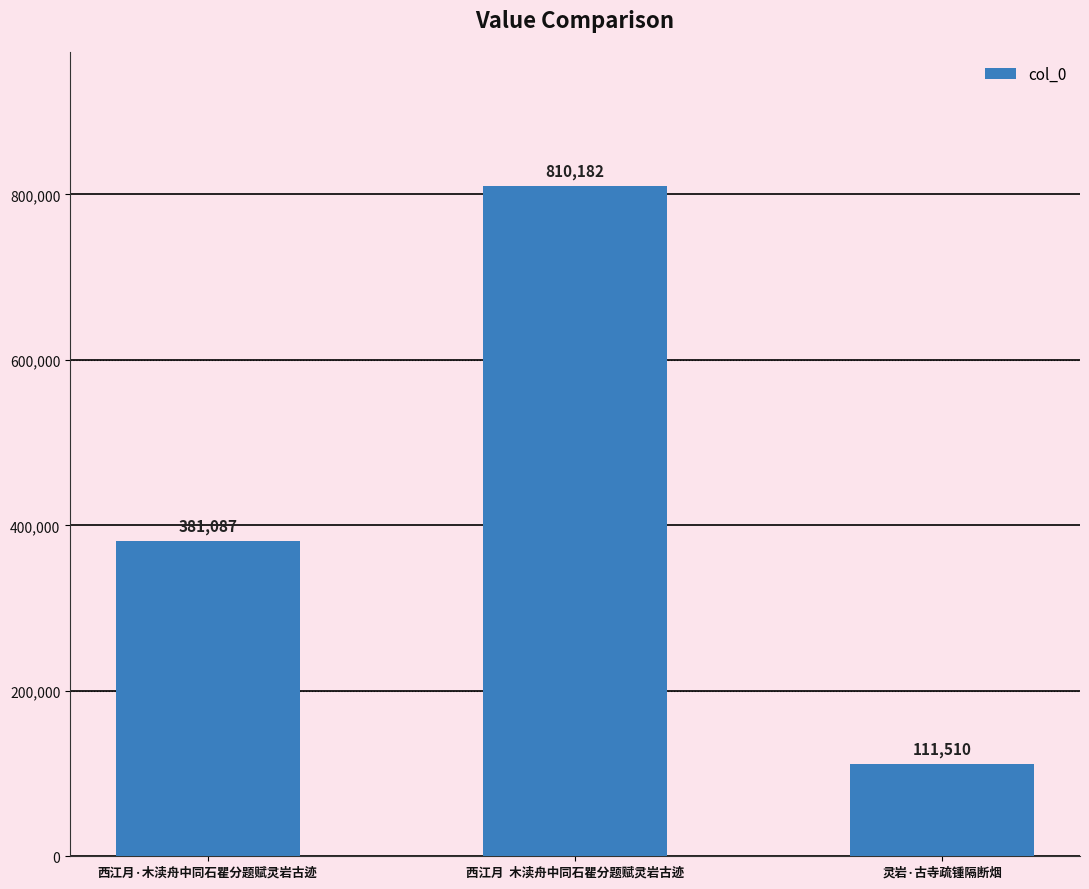

Is it true that the value at 西江月  木渎舟中同石瞿分题赋灵岩古迹 is 810182?

True